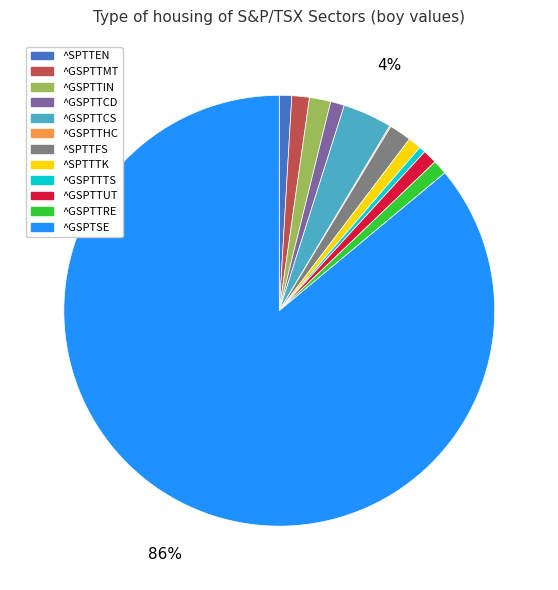

Does ^GSPTTUT account for over 50% of the chart?

No